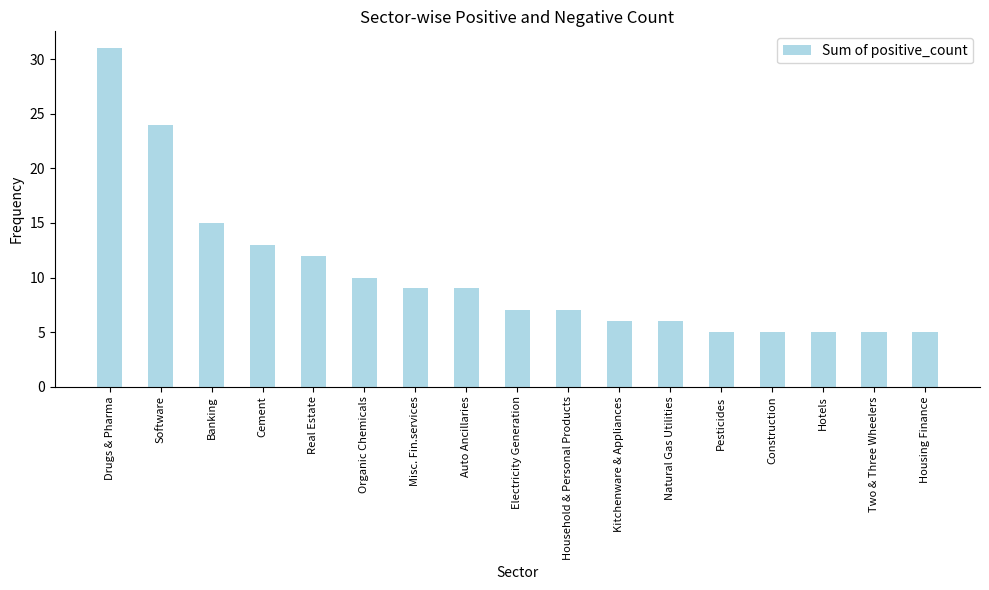

Does the chart contain stacked bars?

No